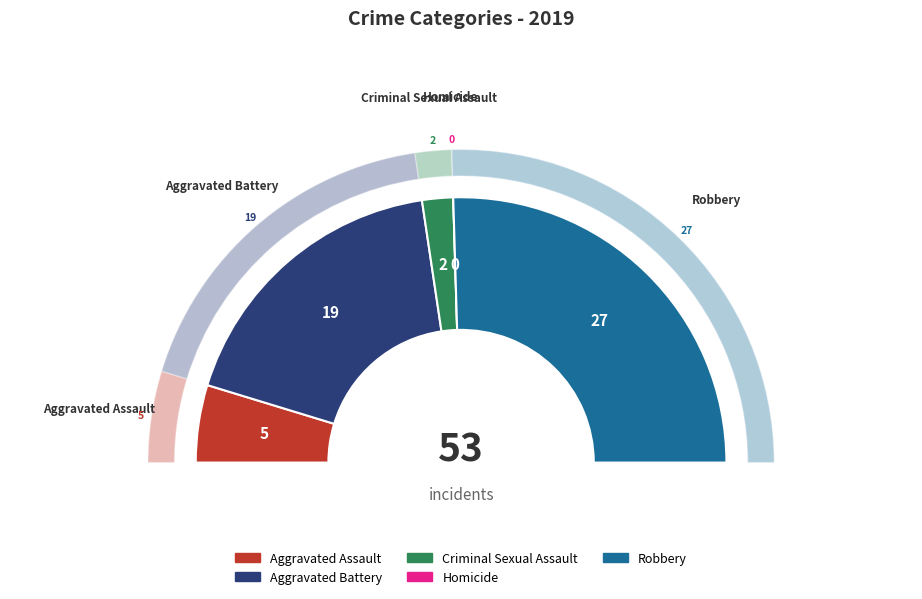

What is the smallest slice in the pie chart?

Homicide